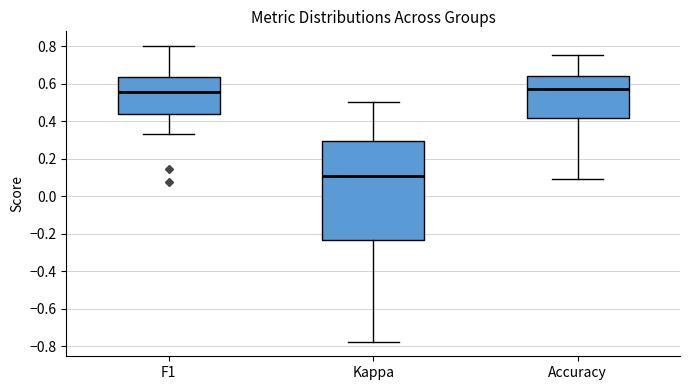

Which box has the lowest median line?

Kappa